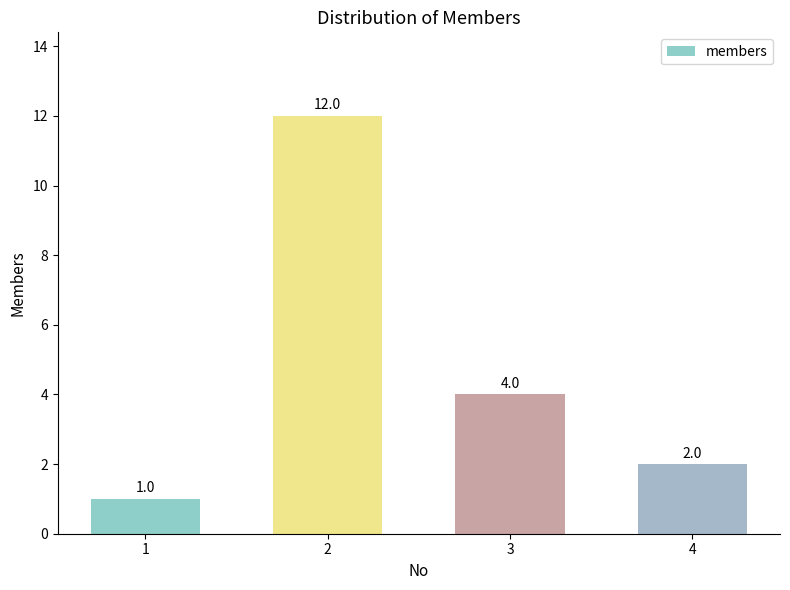

Is it true that the value at 2 is 5?

False